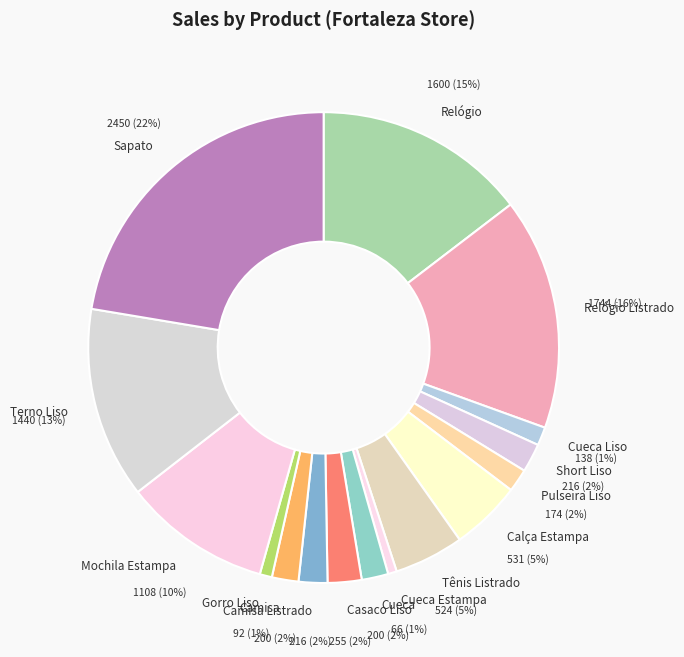

How many segments does this pie chart have?

16